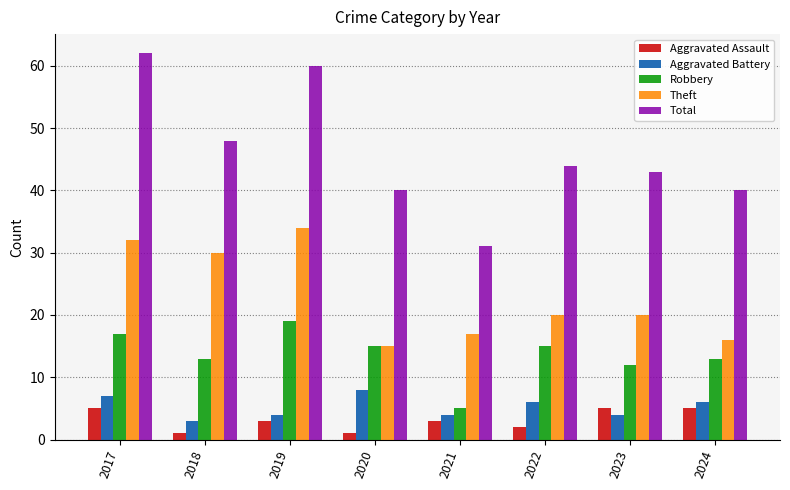

At how many categories does at least one series exceed 5?

8